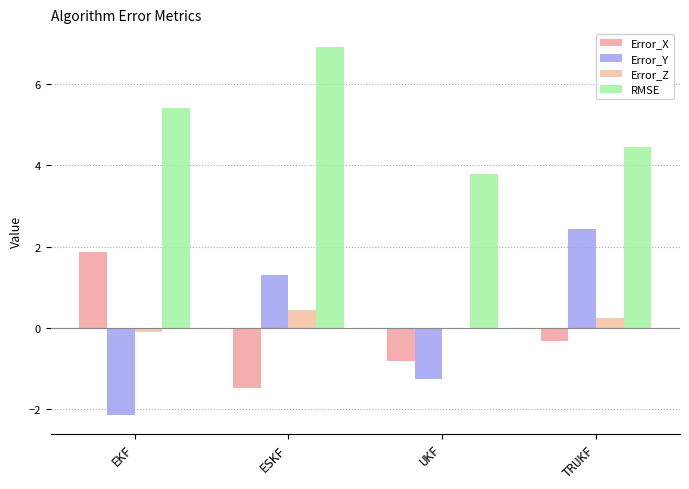

What are all the series names shown in the legend?

Error_X, Error_Y, Error_Z, RMSE